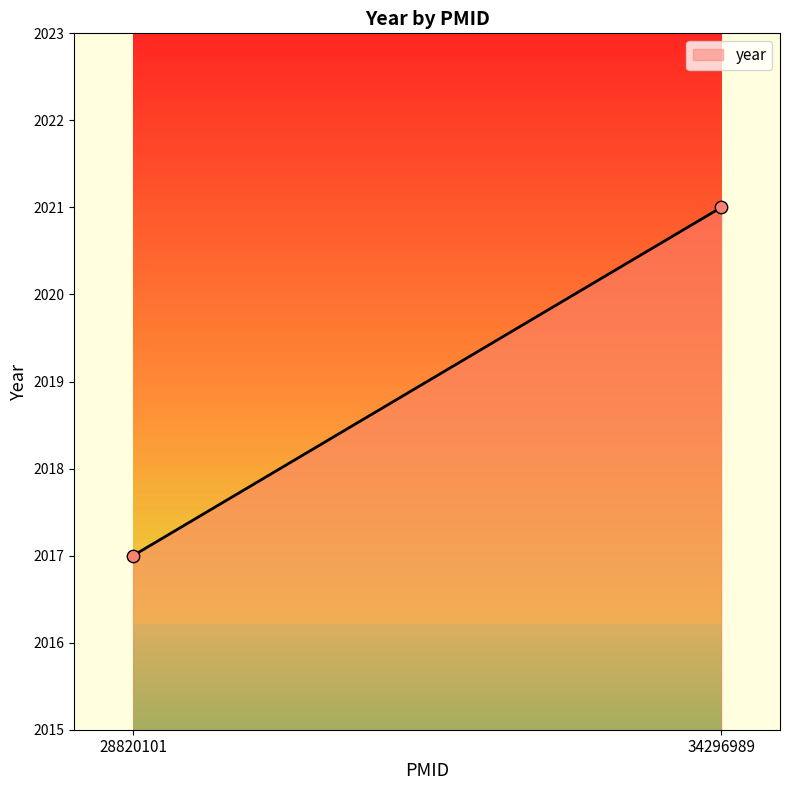

What is the maximum value shown in the chart?

2021.0